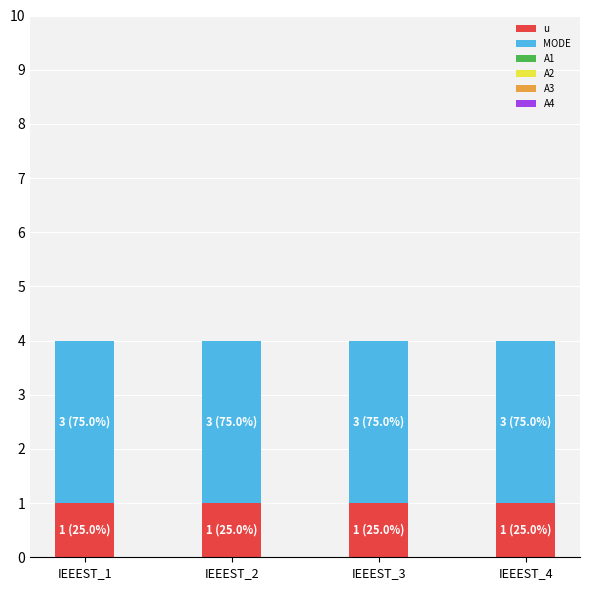

The u series shows 1 at IEEEST_3. True or false?

True